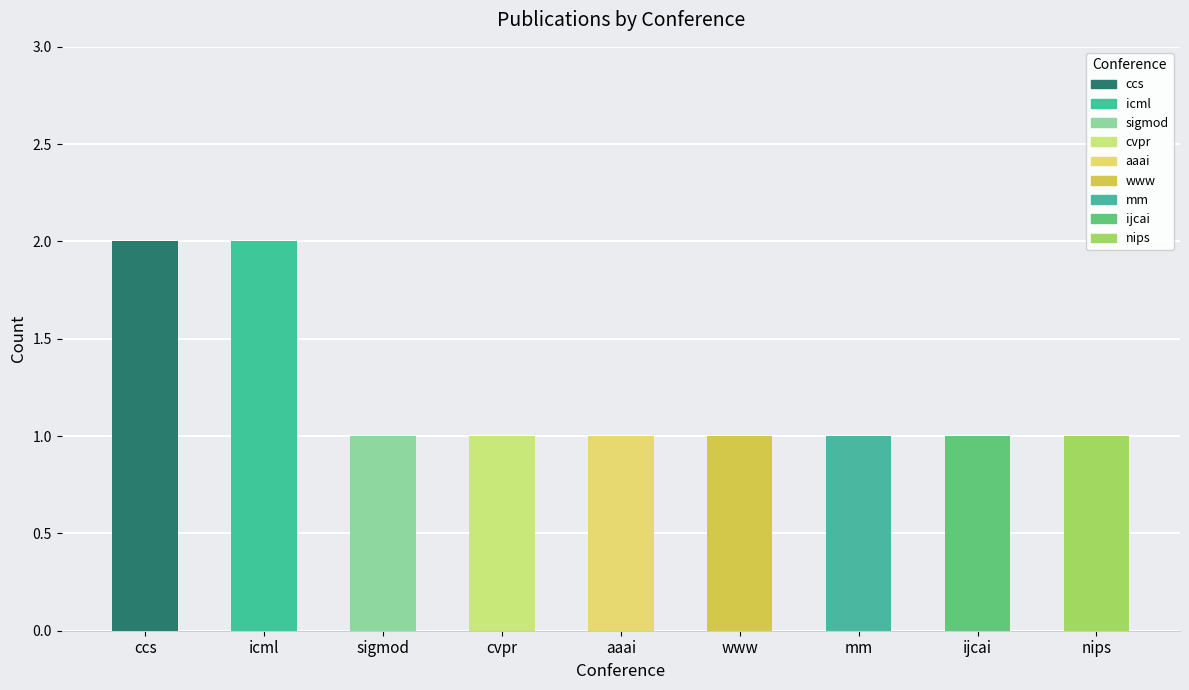

Approximately how many times larger is the value at mm compared to cvpr?

1.0